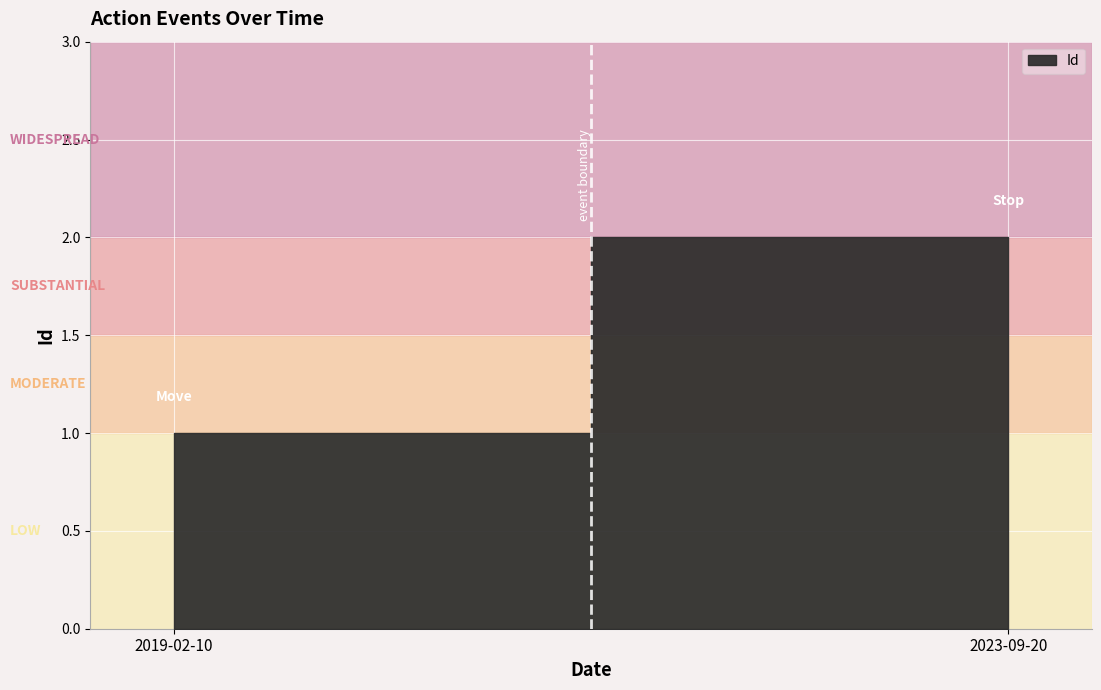

What is the sum of all values?

3